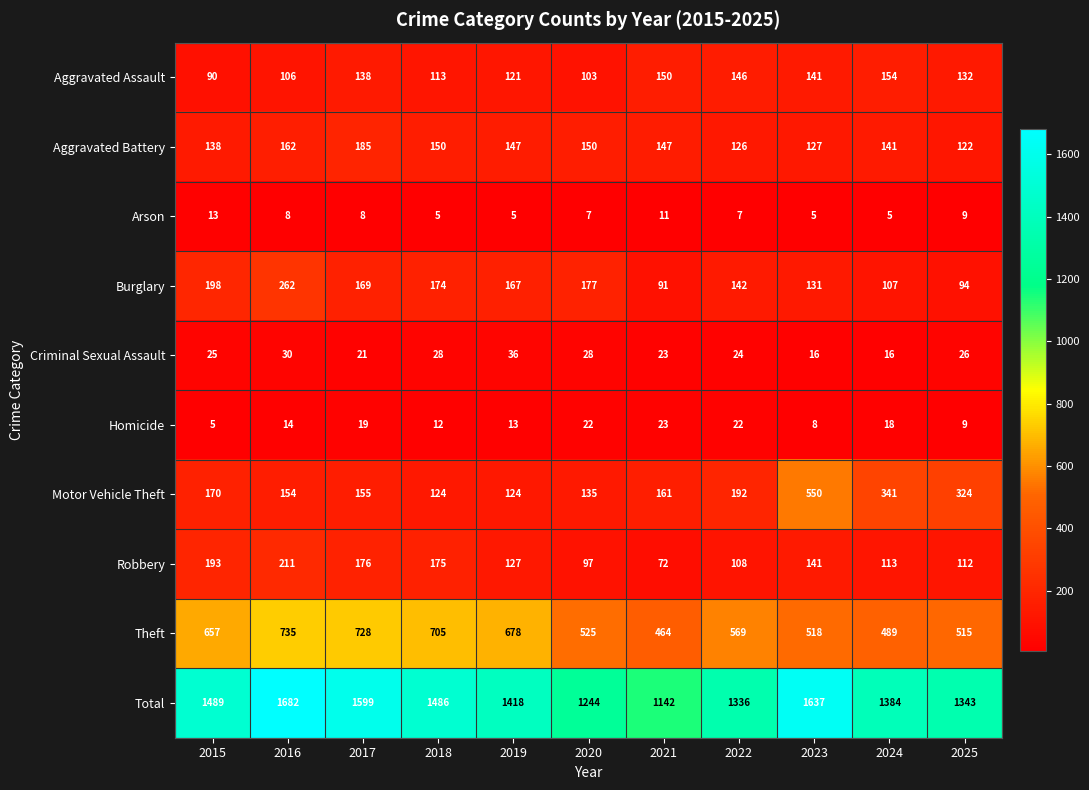

What is the difference between the second highest and second lowest values in the Homicide series?

14